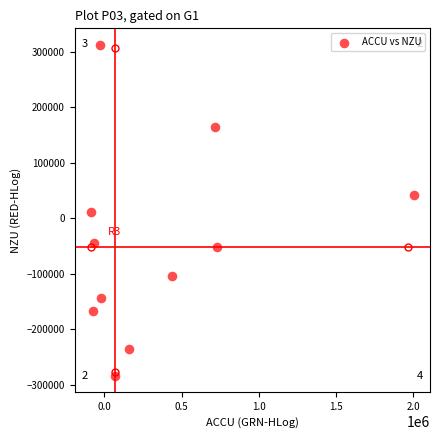

What is the range of X values (max minus min)?

2091831.6